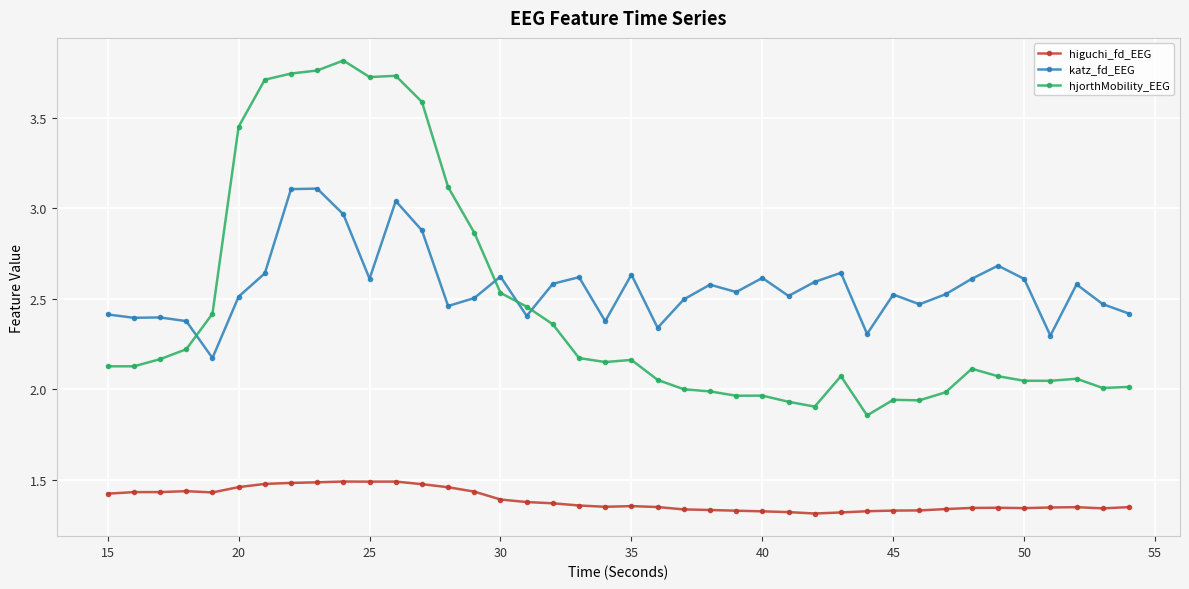

At how many categories does at least one series exceed 1?

40